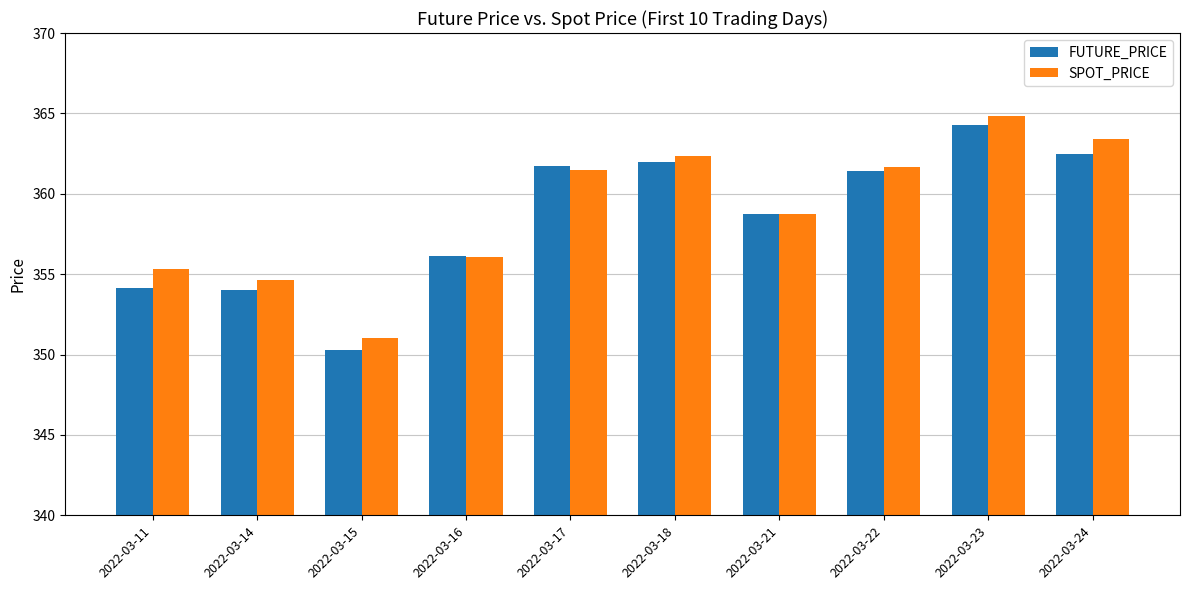

How many groups of bars are there?

10